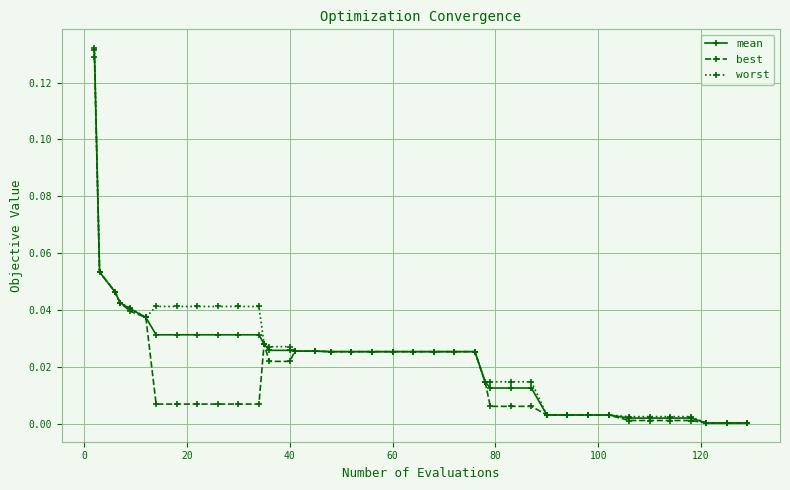

Which series has the largest range (max minus min)?

worst